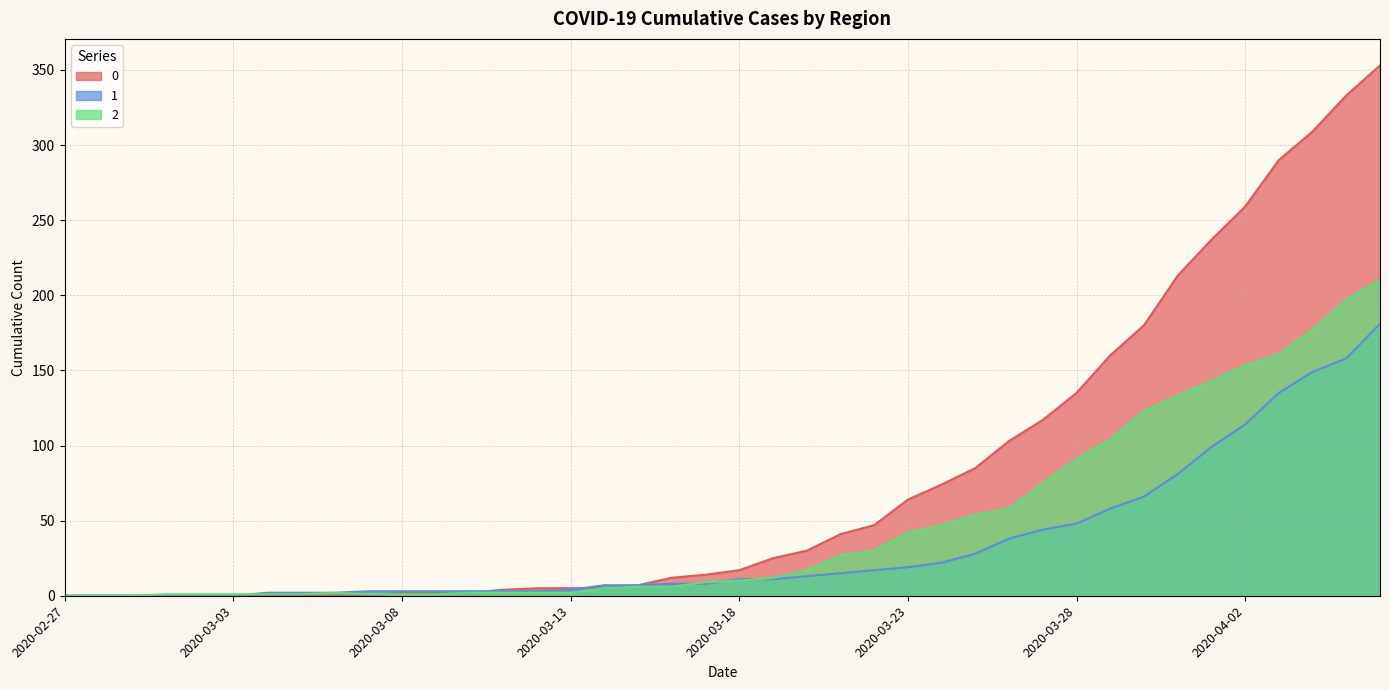

True or false: 0 has more than 0 interior local peaks.

False